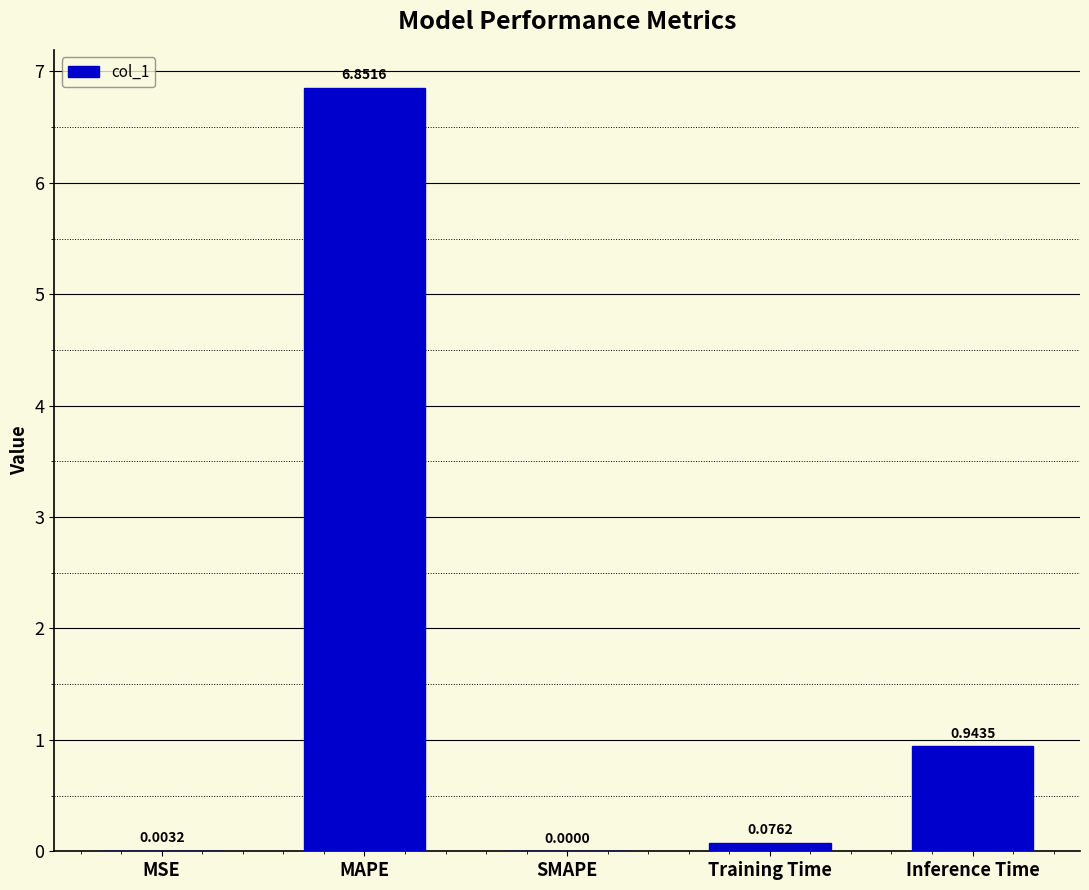

Between SMAPE and MSE, which is larger?

MSE